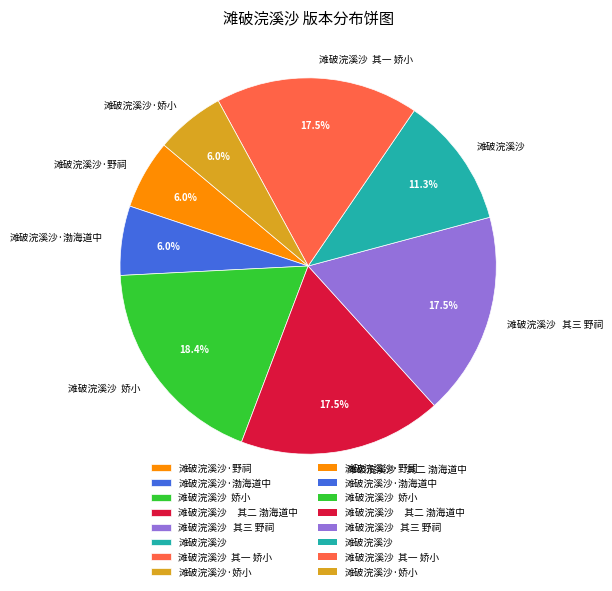

Is there any slice that represents more than half of the pie?

No